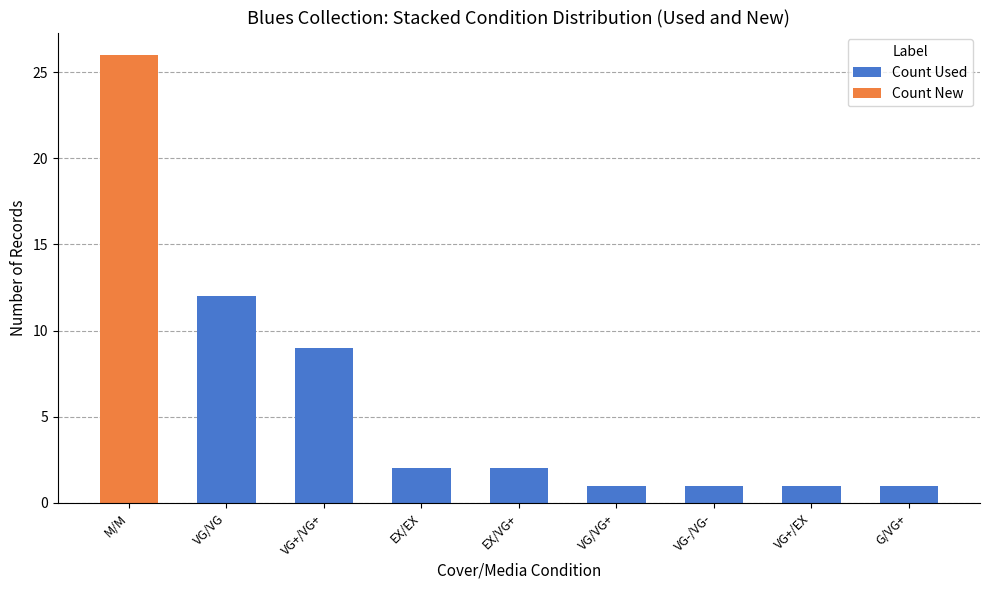

What is the difference between the Count Used values at VG/VG and EX/EX?

10